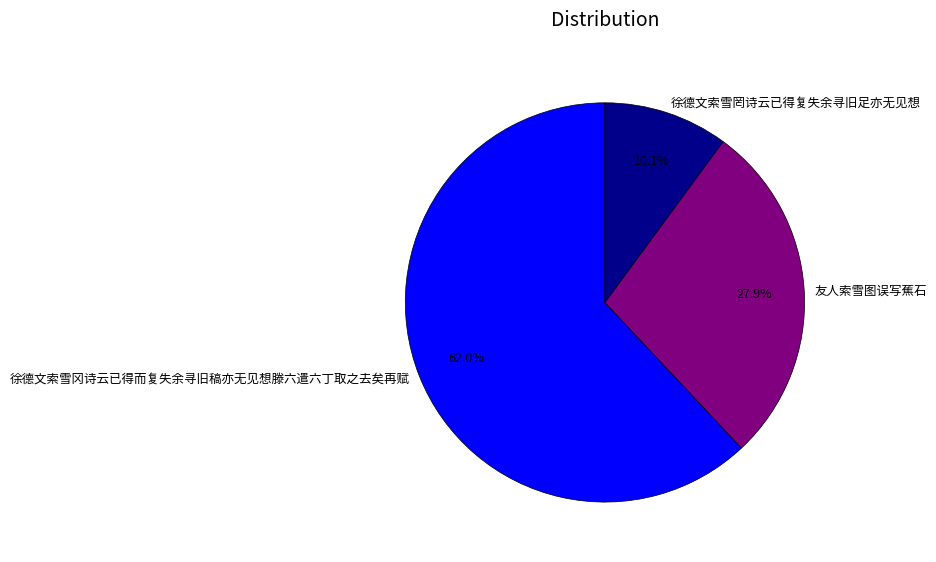

Combined, what portion of the pie is 徐德文索雪冈诗云已得而复失余寻旧稿亦无见想滕六遣六丁取之去矣再赋 and 徐德文索雪罔诗云已得复失余寻旧足亦无见想?

72.1%